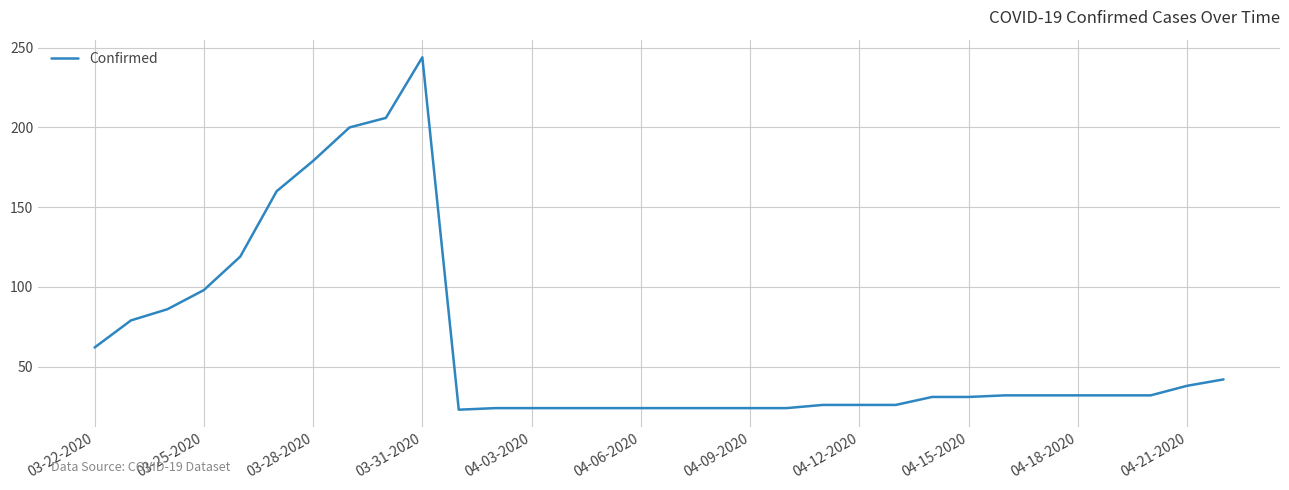

What is the difference between the maximum and minimum values?

221